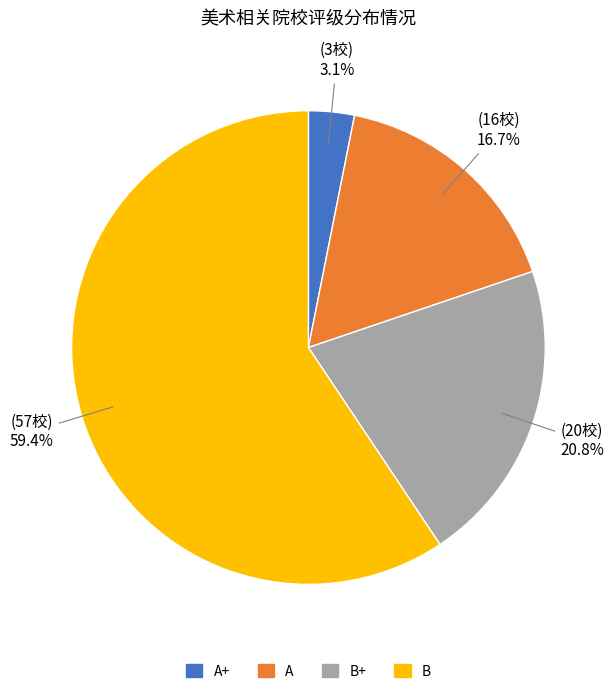

To the nearest percent, what percentage of the pie is A?

17%